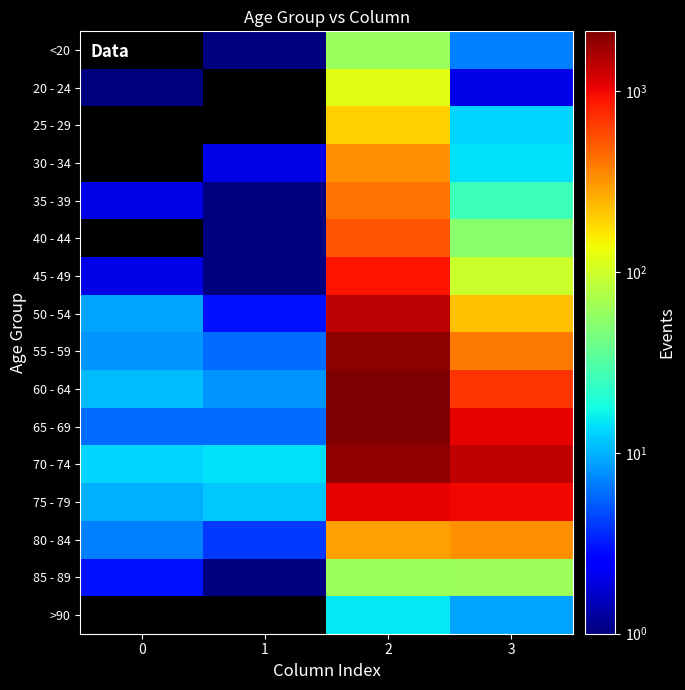

The 35 - 39 series shows 40.4 at 3. True or false?

False